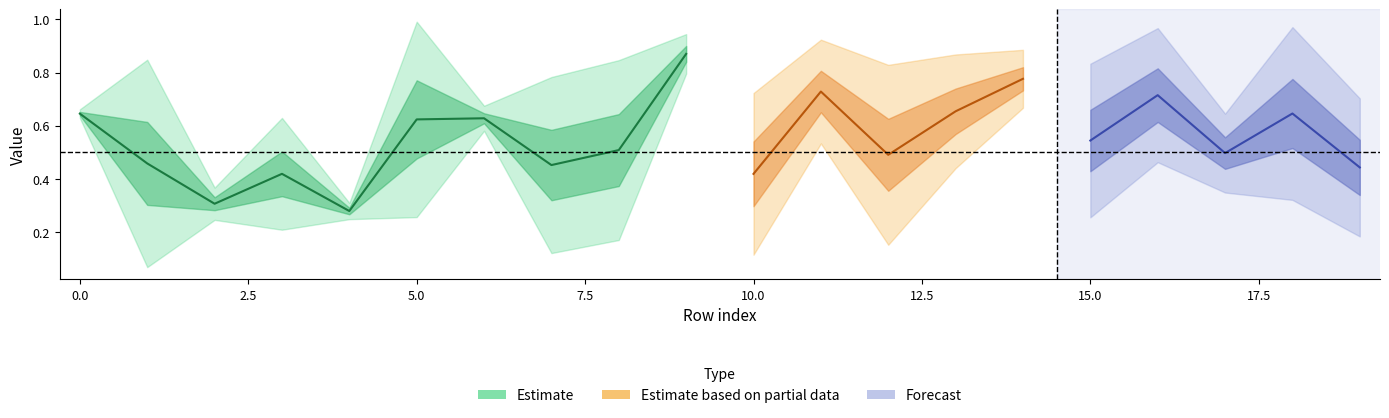

True or false: x_i1_1 has more than 0 points higher than both neighbors.

True